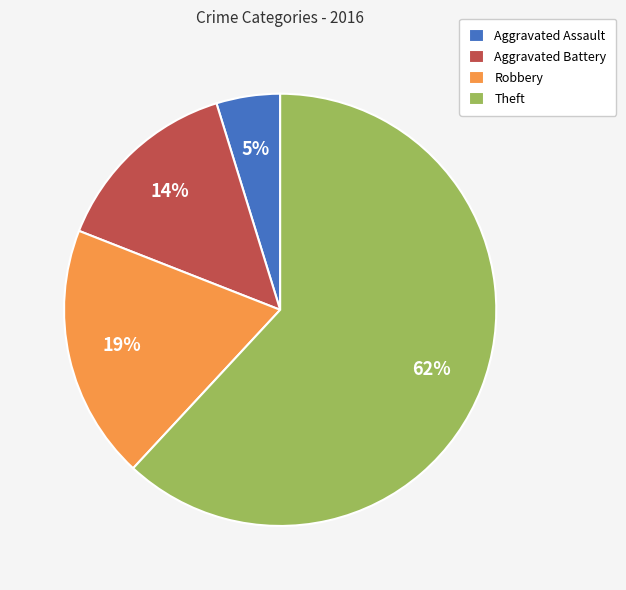

Count the number of slices in the pie.

4